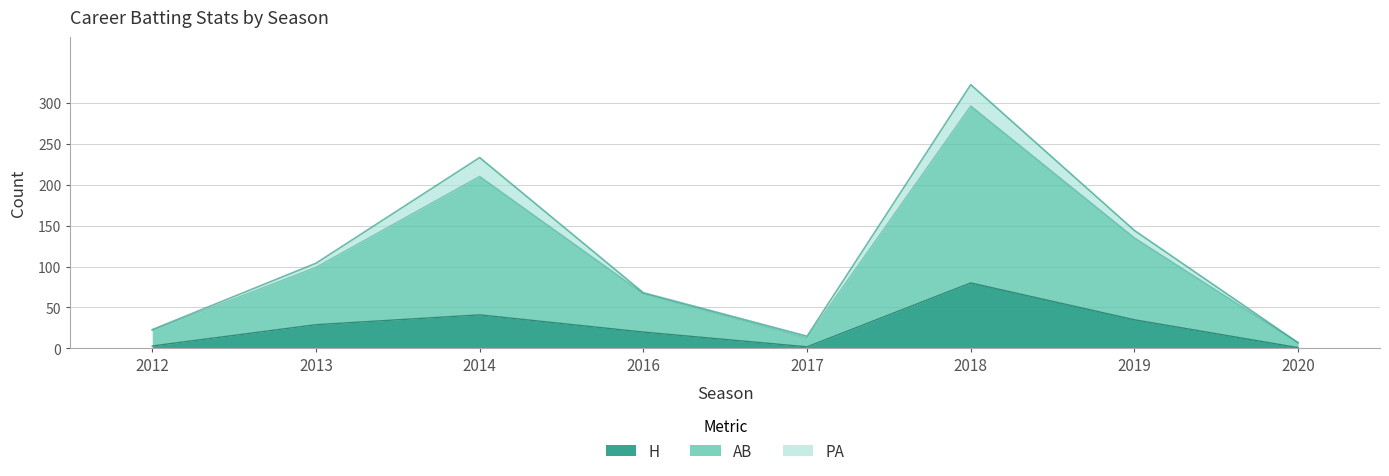

Which category has the highest value in the H series?

2018